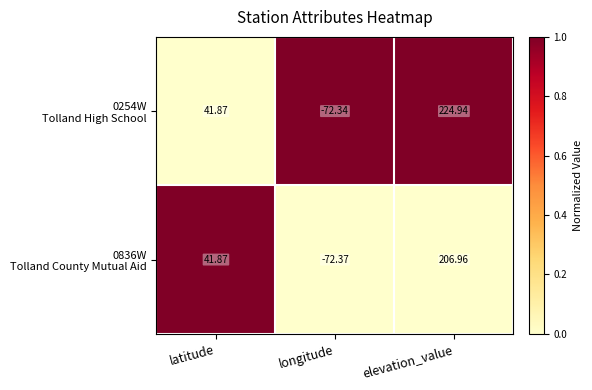

At which category does the chart reach its minimum across all series?

longitude